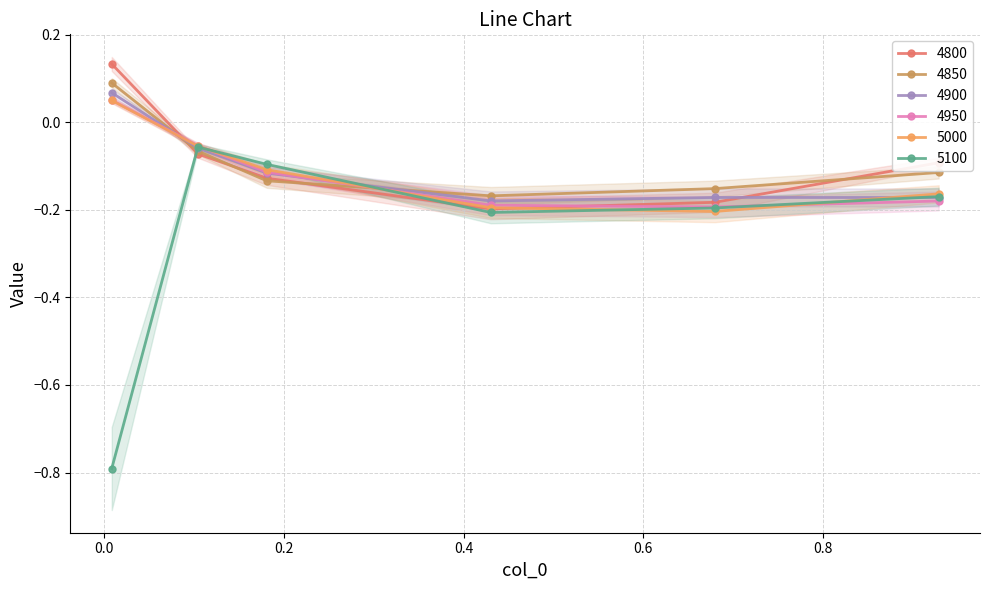

Where is the first local minimum for 5000?

0.6794520547945205